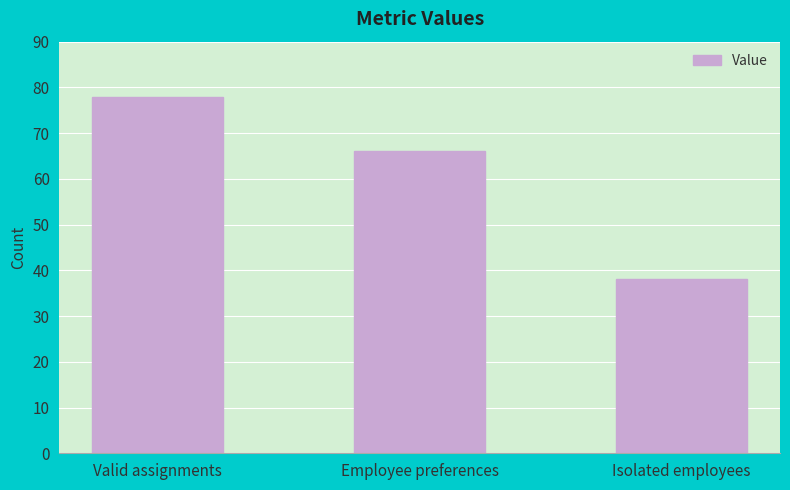

What is the minimum value shown in the chart?

38